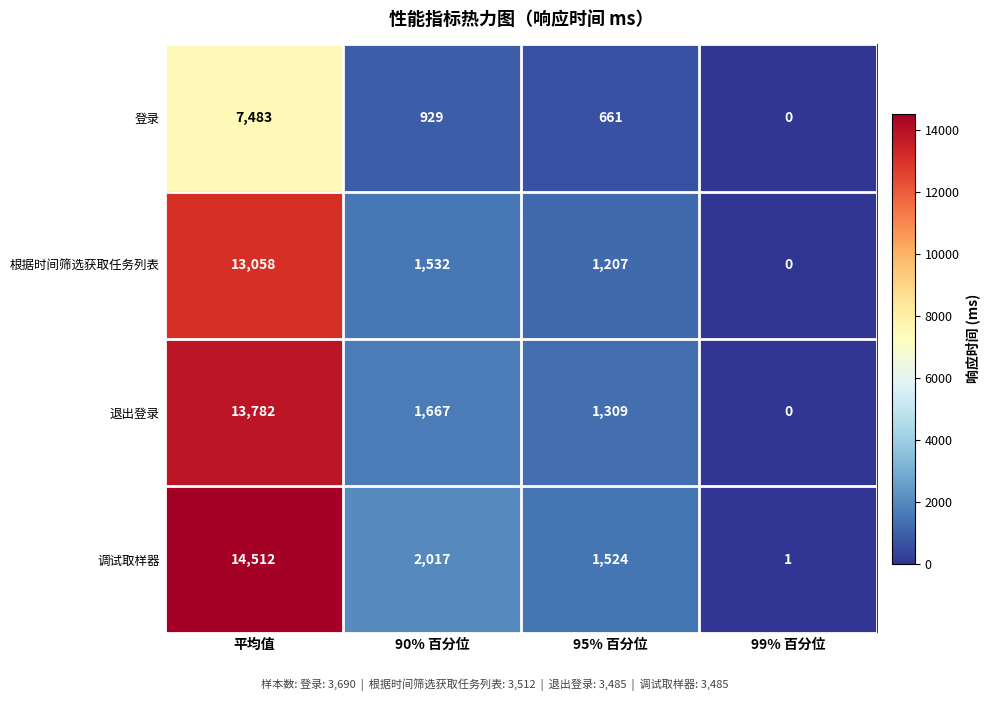

Is it true that 登录 equals 661 at 95% 百分位?

True